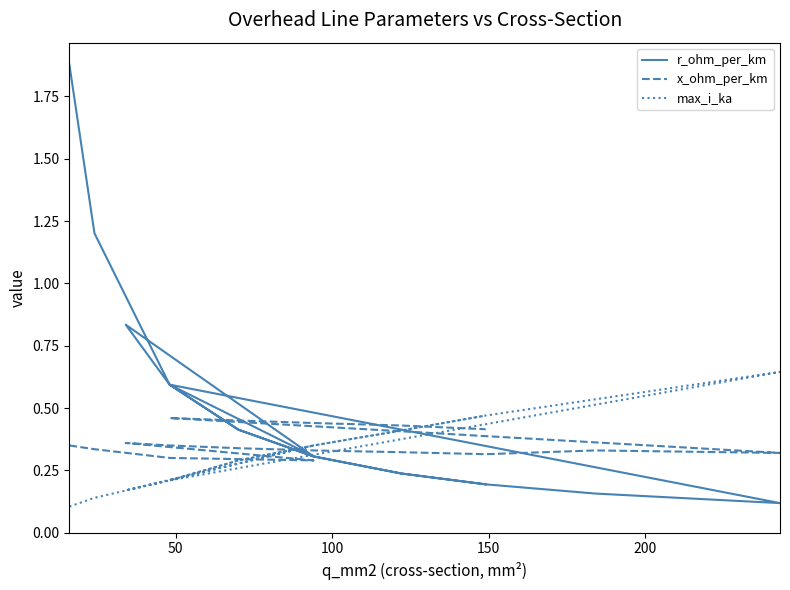

Is the value of r_ohm_per_km at 8 greater than the value of x_ohm_per_km at 9?

No